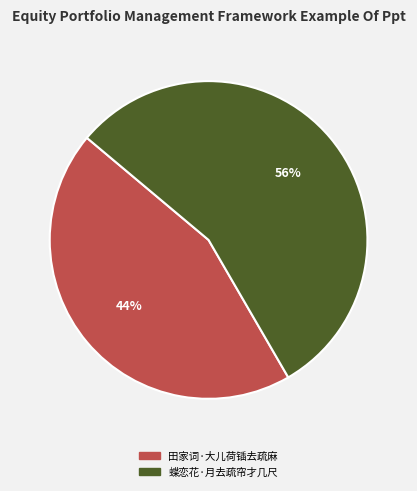

To the nearest percent, what is the average slice percentage?

50%